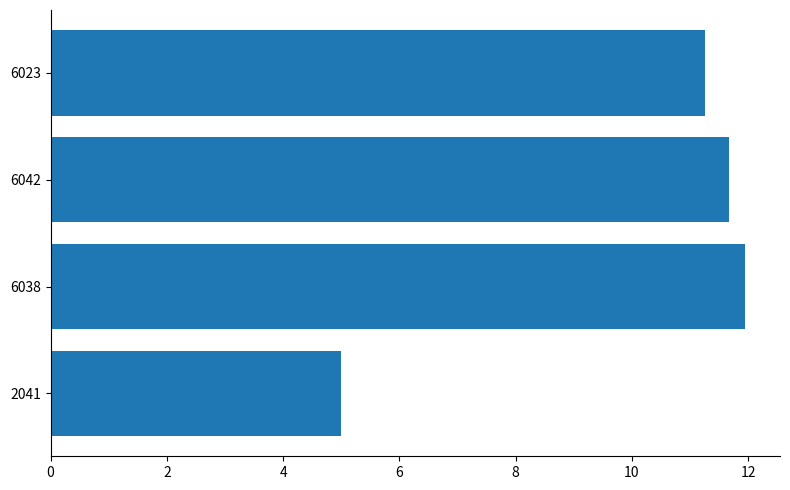

Between 2041 and 6023, which is larger?

6023